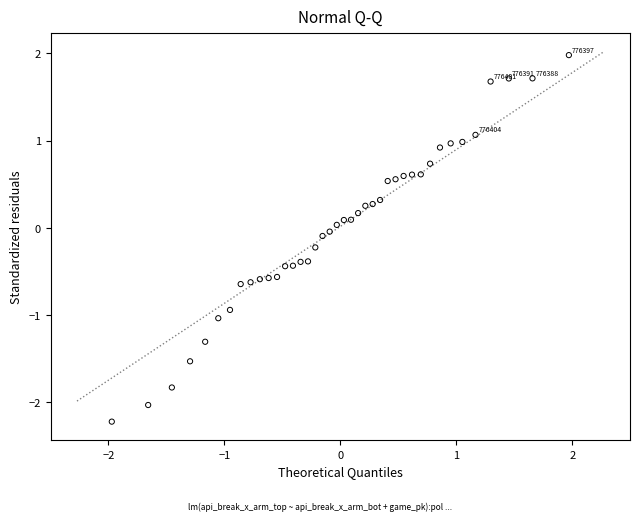

What is the range of X values (max minus min)?

3.9